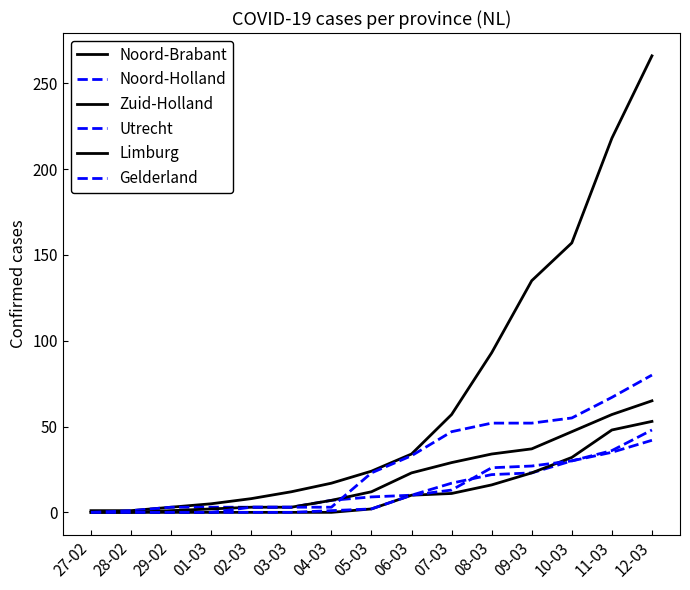

Between 27-02 and 12-03, which series saw the biggest shift?

Noord-Brabant